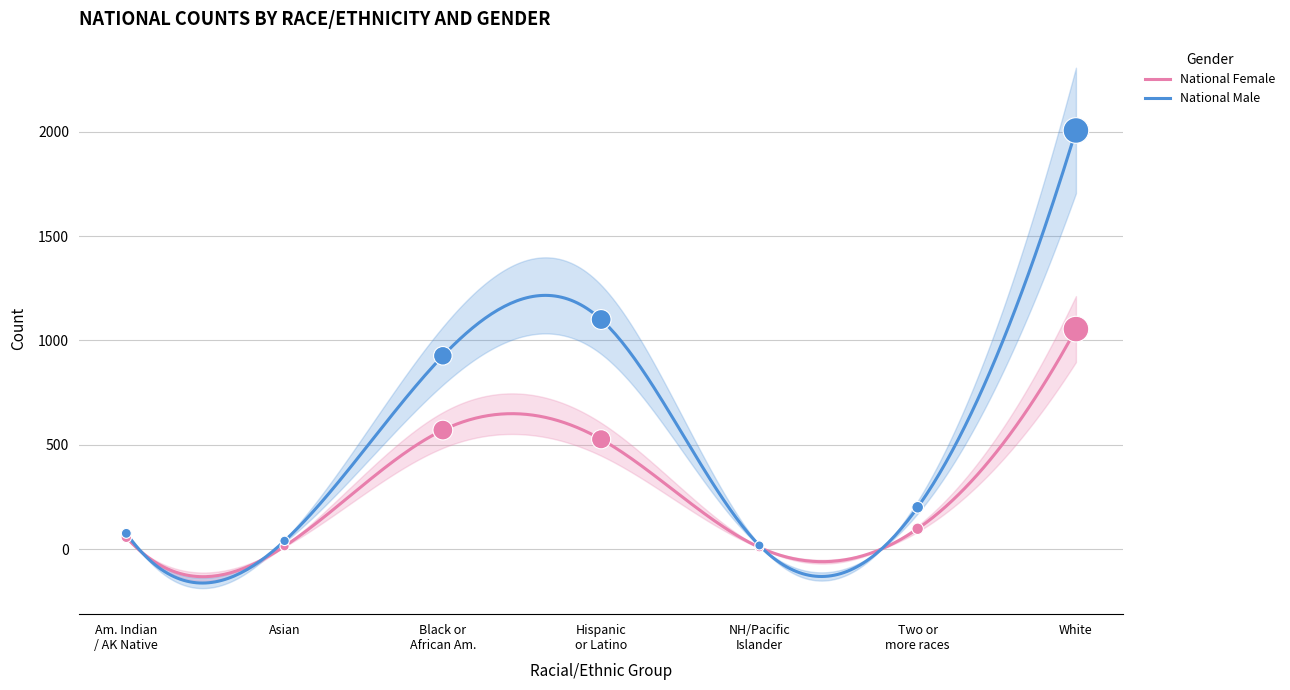

Which series has the largest total across all categories?

National Male